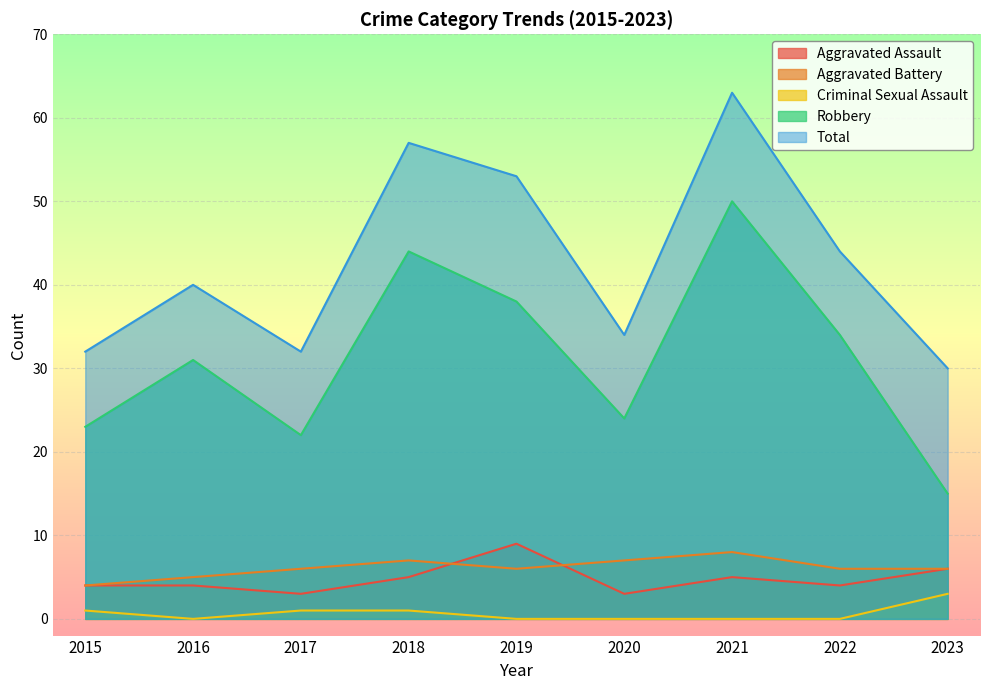

Rank the categories by Aggravated Assault value from highest to lowest.

2019, 2023, 2018, 2021, 2015, 2016, 2022, 2017, 2020